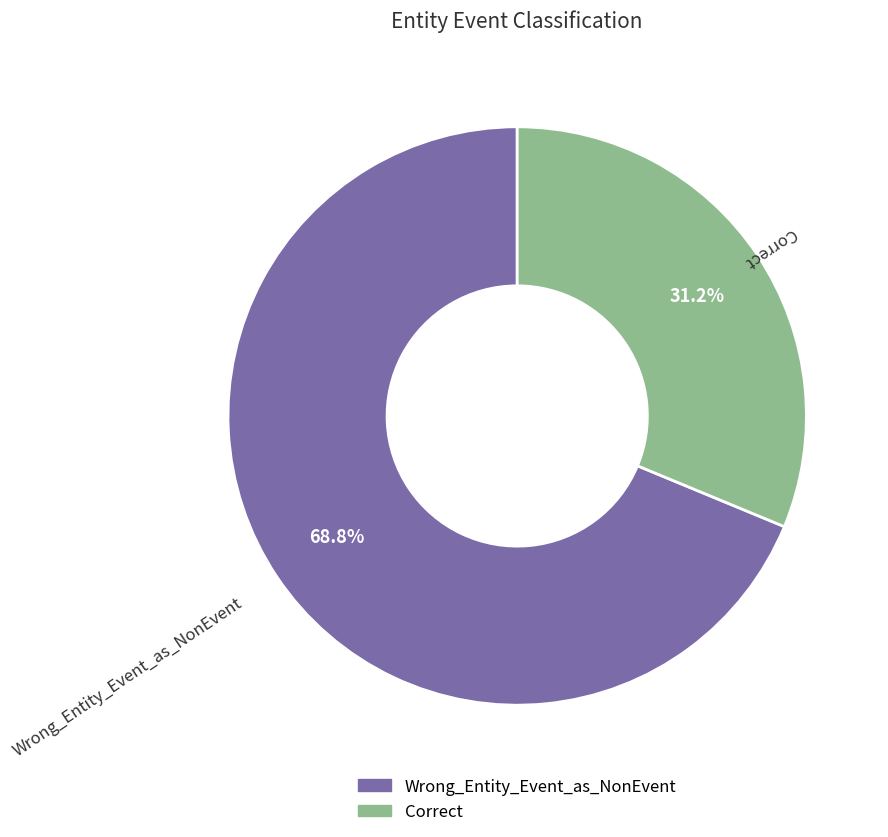

Is it true that Wrong_Entity_Event_as_NonEvent is 69% of the pie?

True